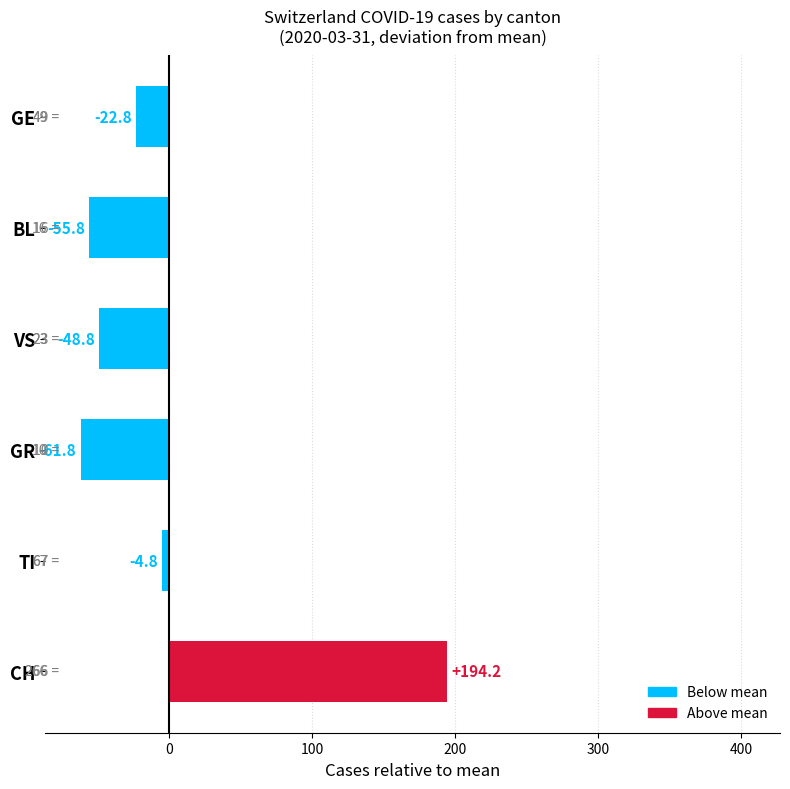

List the labels in order of value, smallest first.

GR, BL, VS, GE, TI, CH